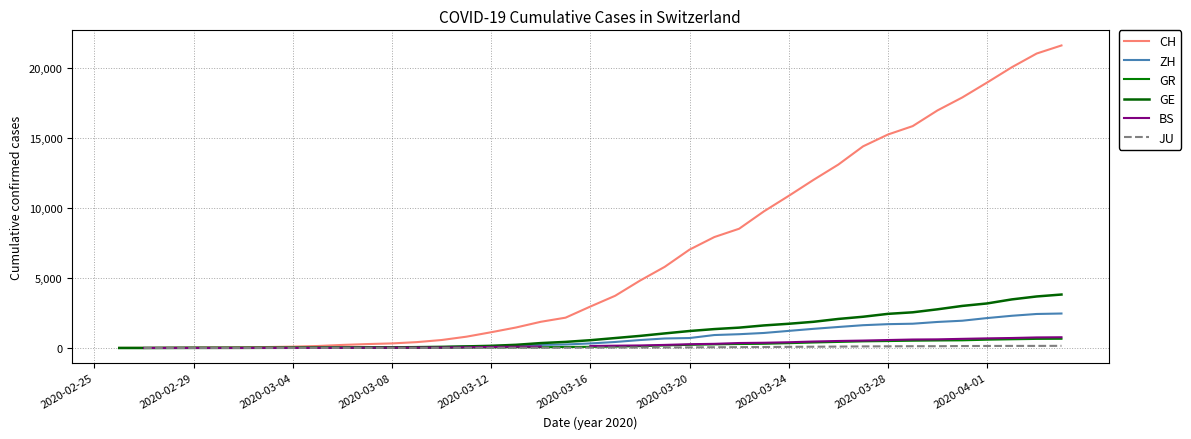

True or false: CH and ZH cross at least once.

False